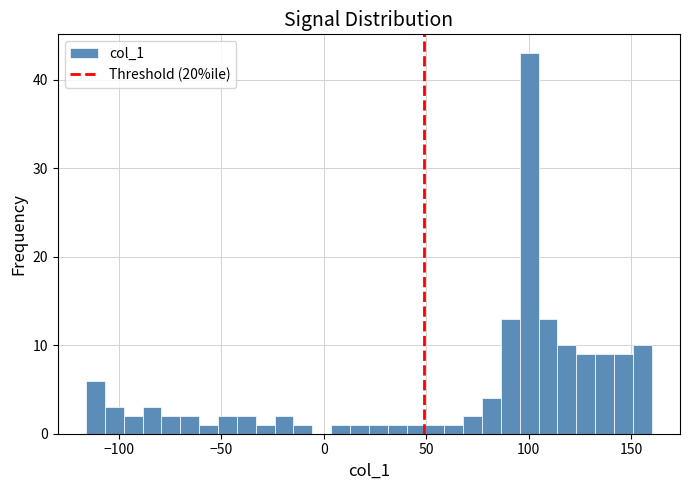

Read against the x-axis, roughly where is the centre of the tallest bar?

100